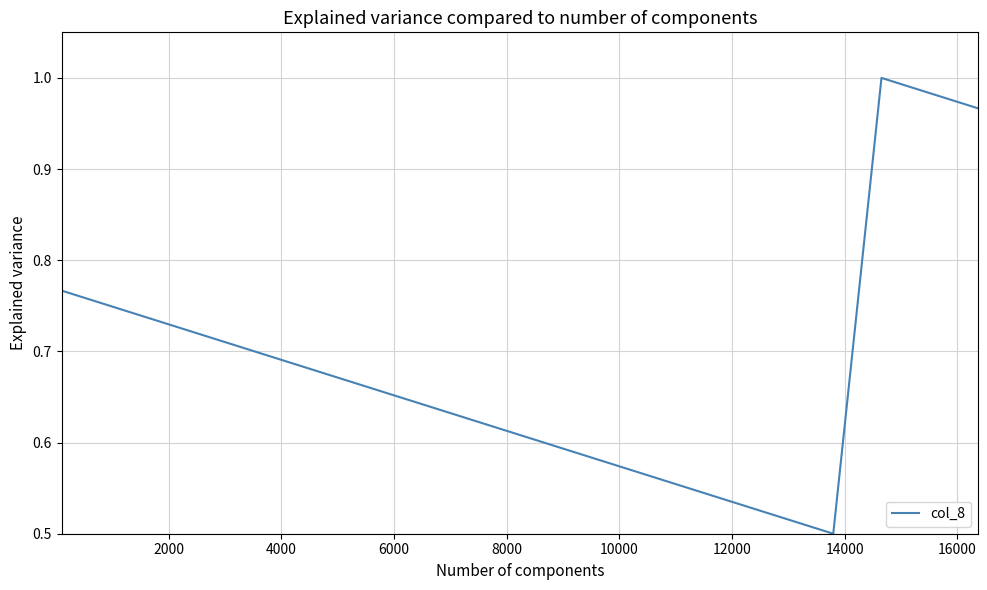

What is the average value?

0.7